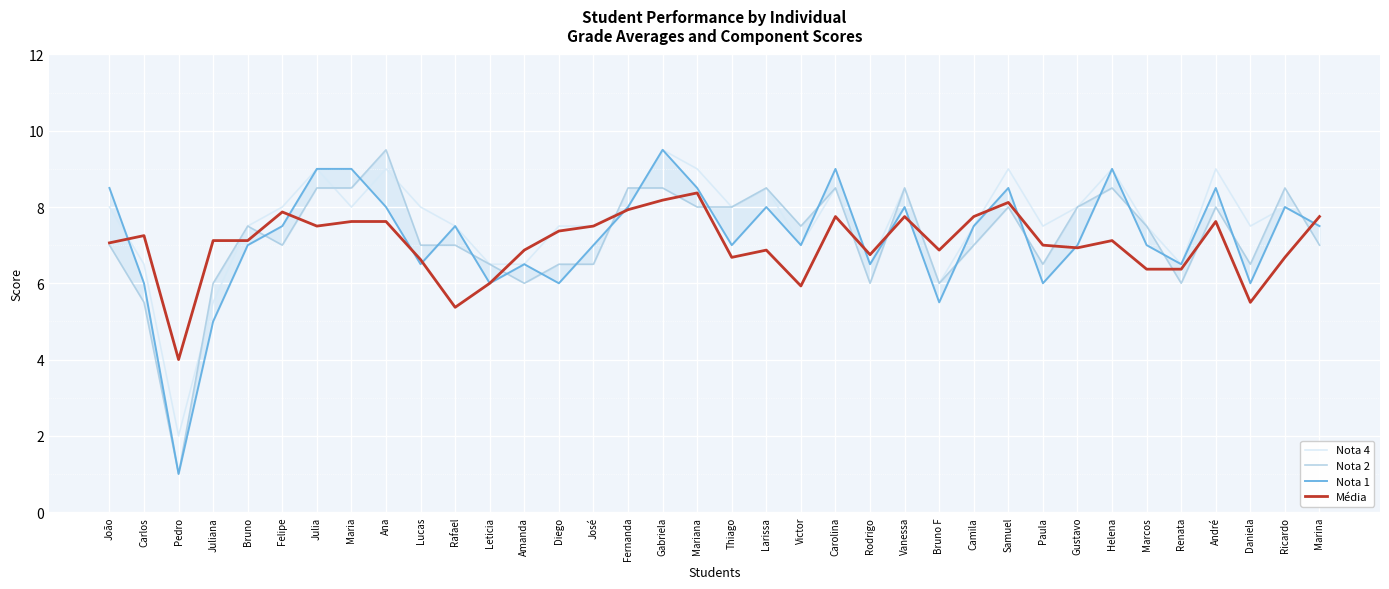

What is the difference between the maximum and minimum values in the Nota 2 series?

8.5